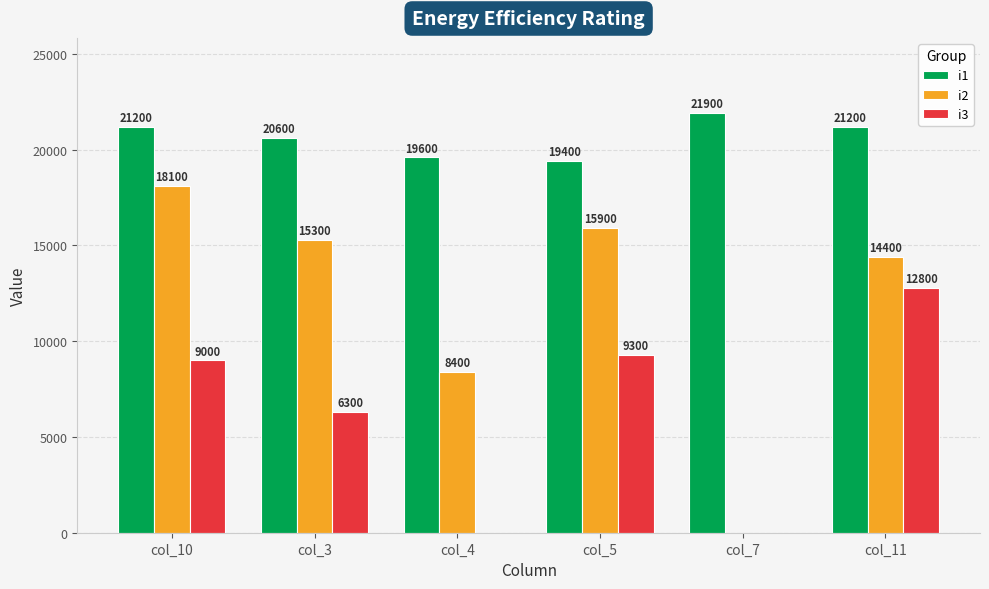

The value of i3 at col_4 is 0.0. True or false?

True